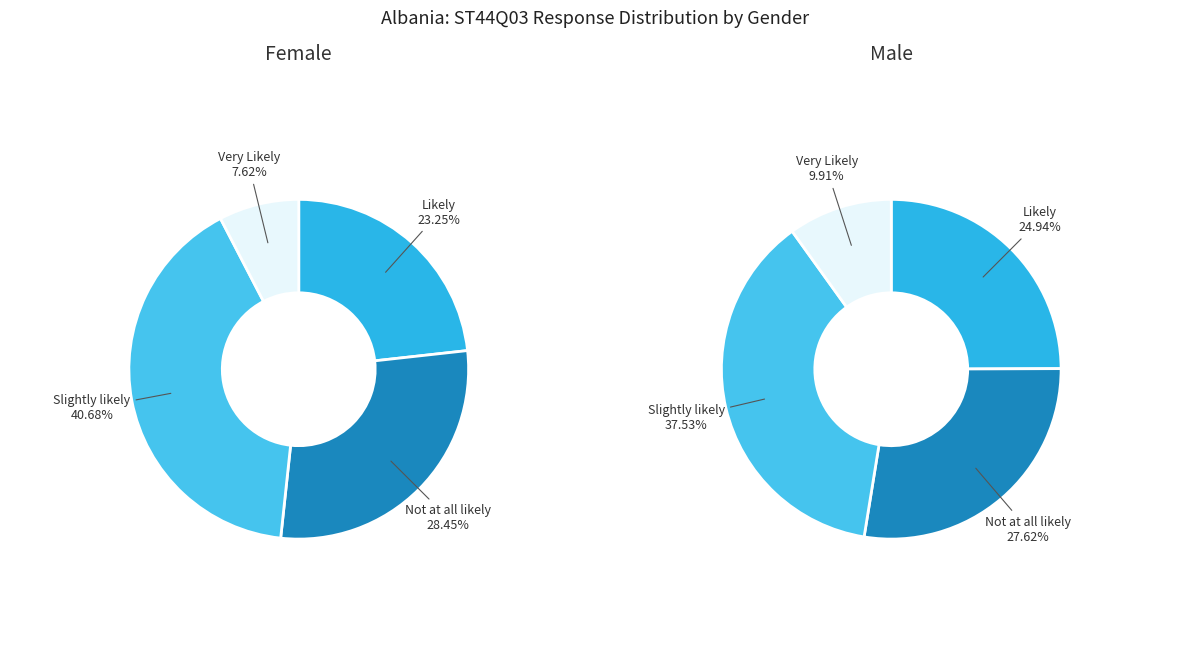

Do Very Likely and Likely together represent more than half of the pie?

No